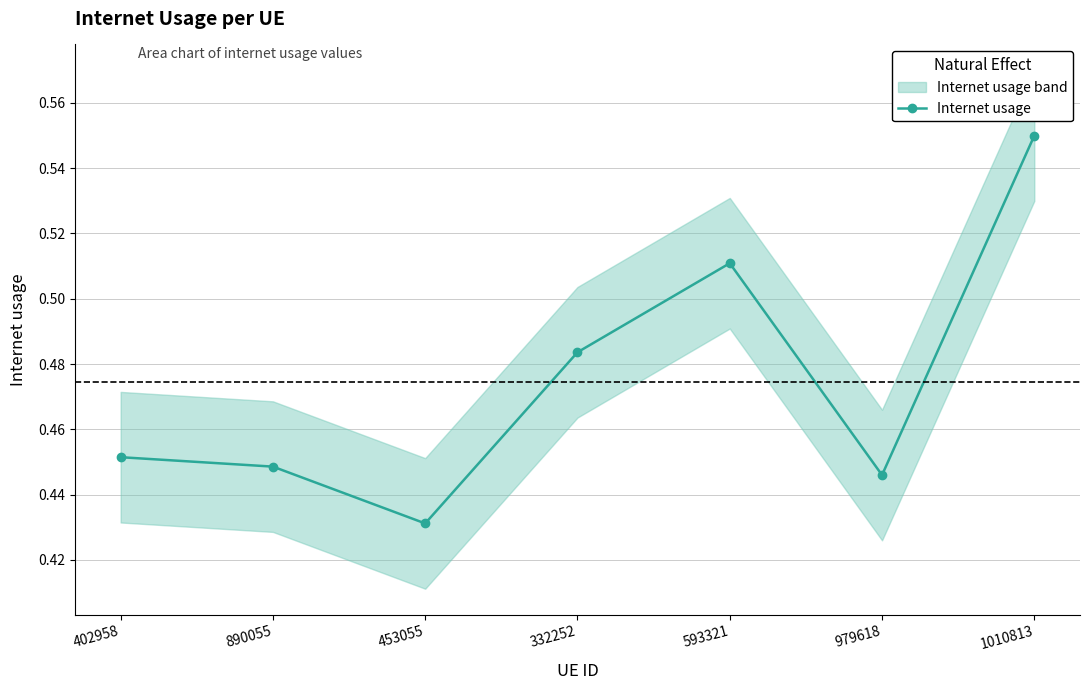

Rank the categories by value from lowest to highest.

453055, 979618, 890055, 402958, 332252, 593321, 1010813